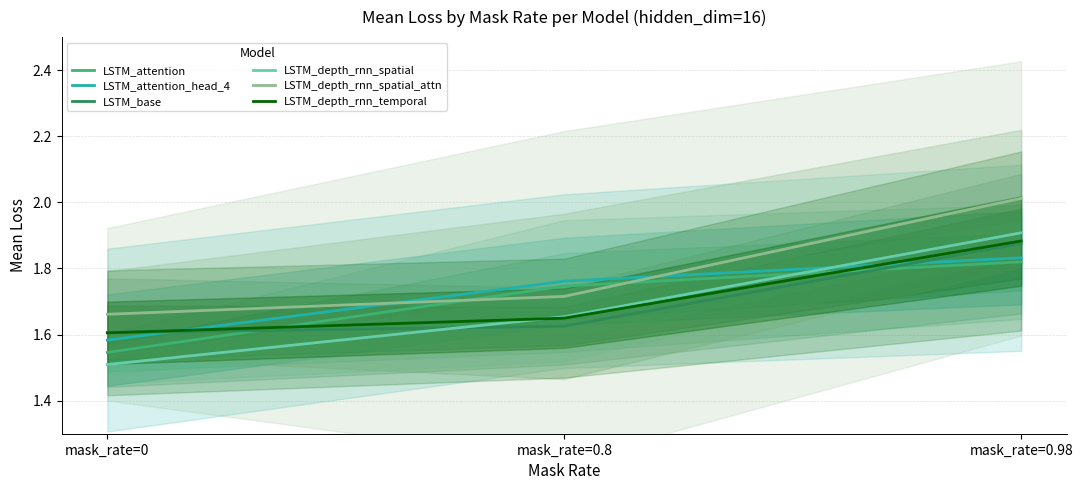

What is the difference between the highest and lowest values at mask_rate=0?

0.2